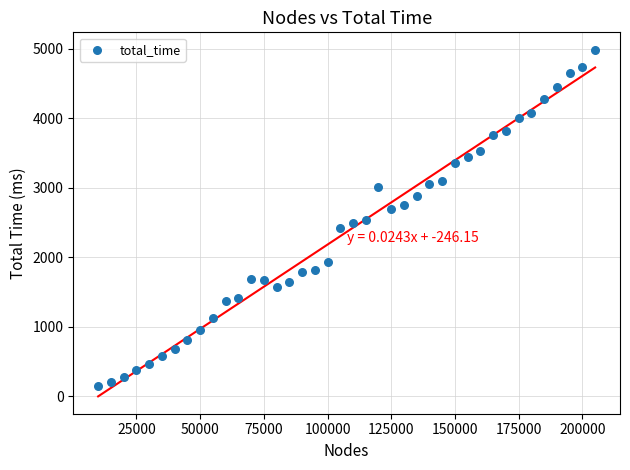

What is the range of X values (max minus min)?

195000.0